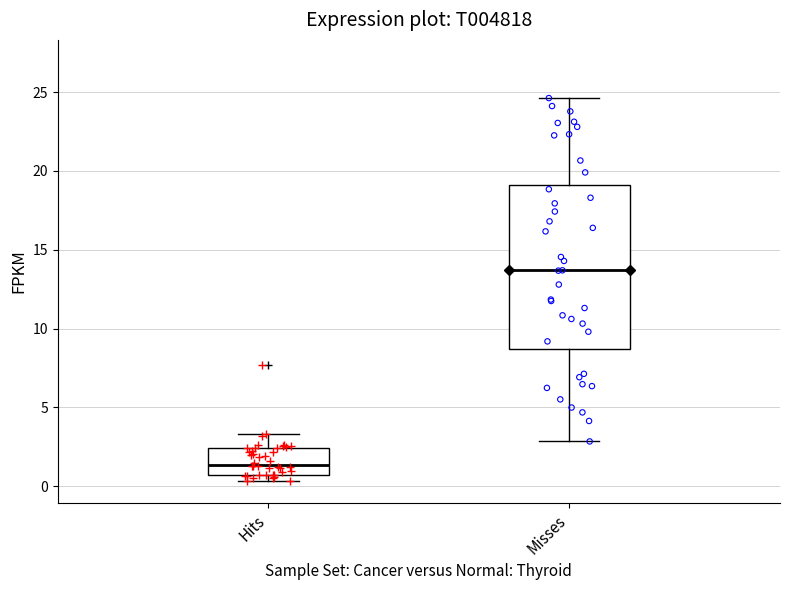

Which box's median line is the lowest?

Hits